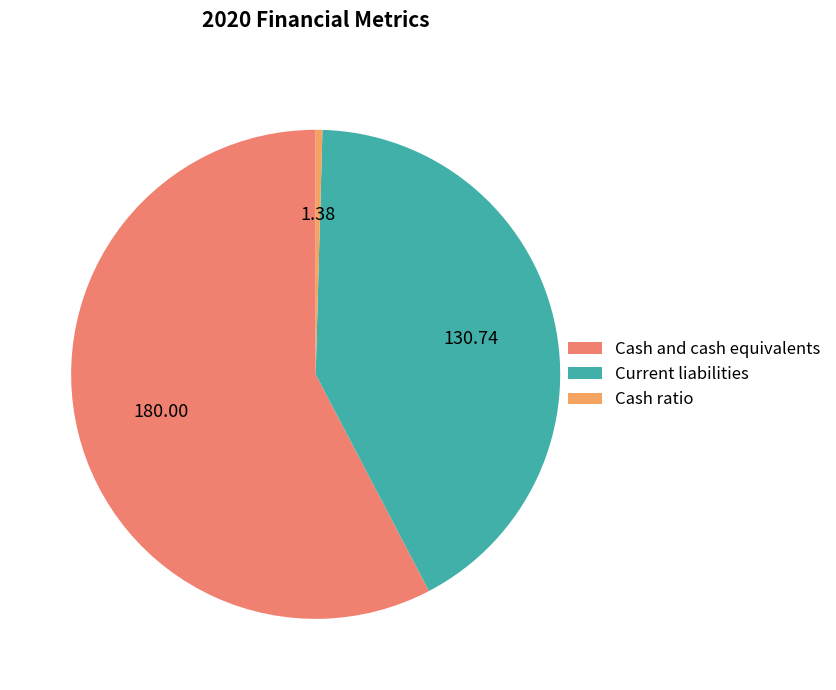

Between Cash ratio and Current liabilities, which is larger?

Current liabilities